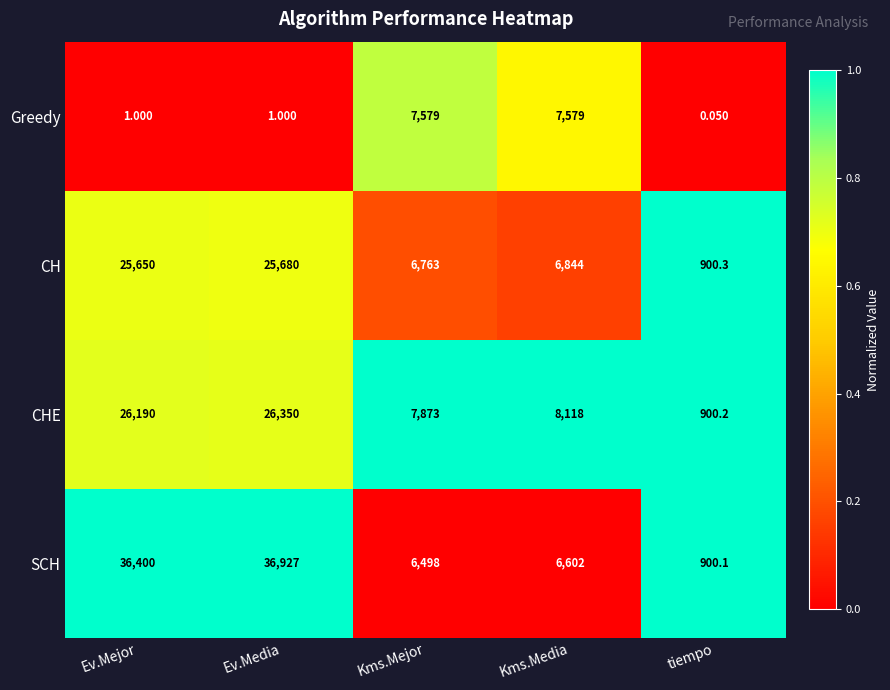

Count the number of data series in this chart.

4